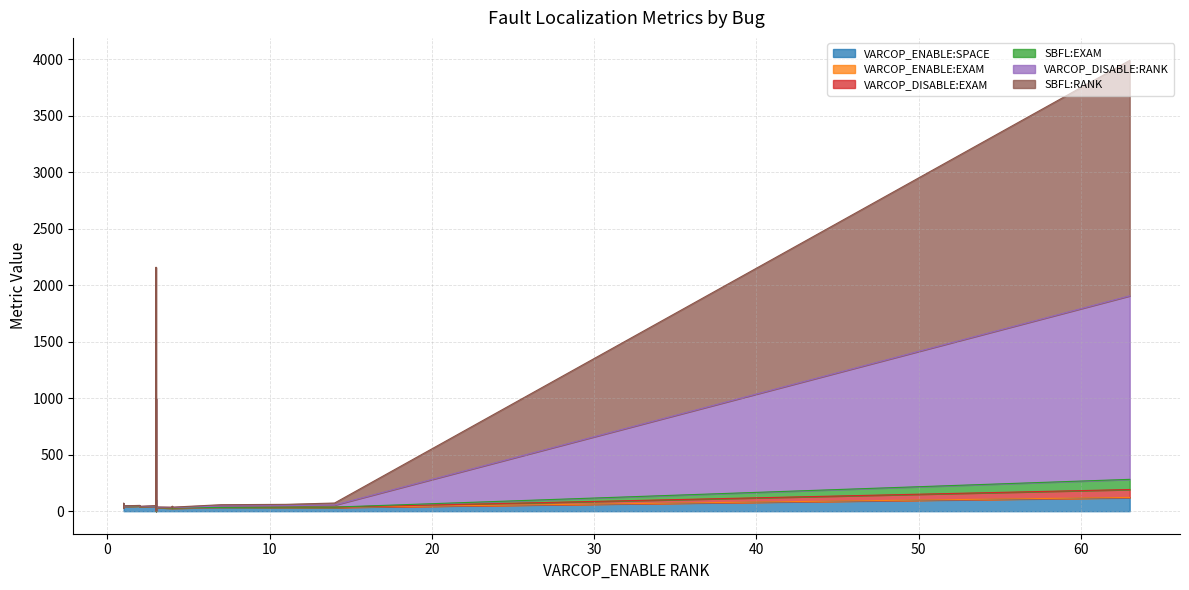

True or false: VARCOP_ENABLE:EXAM and VARCOP_DISABLE:EXAM cross at least once.

False